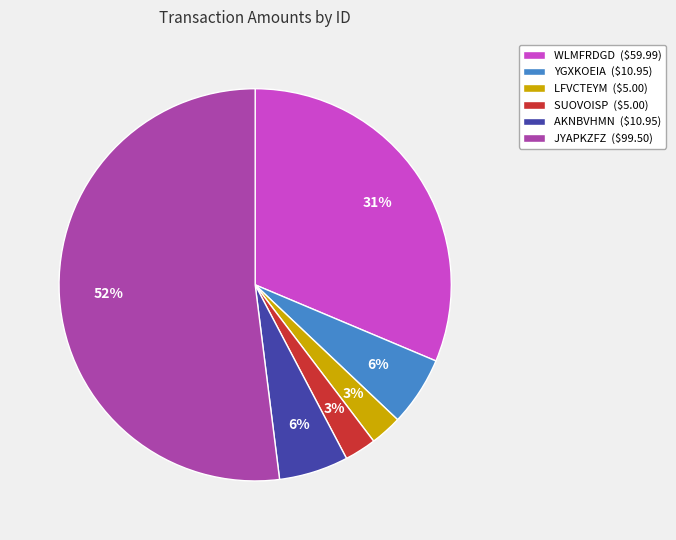

Is there a majority slice in this chart?

Yes